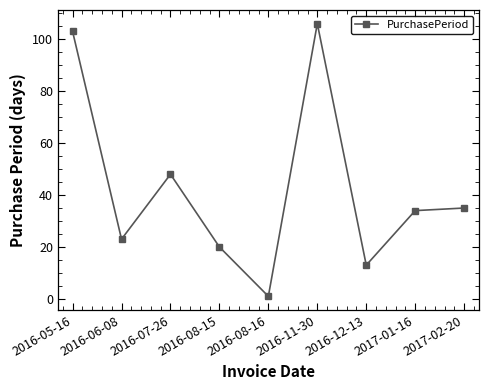

Is it true that the value at 2017-02-20 is 48?

False